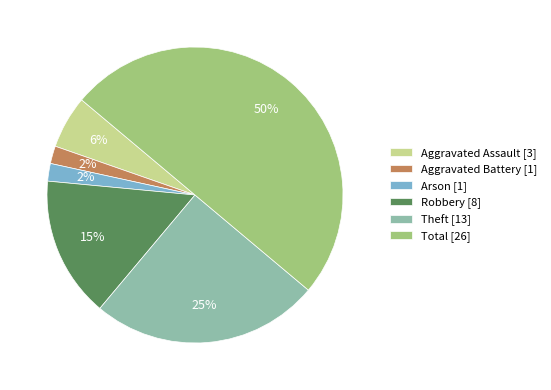

Is it true that Robbery is 2% of the pie?

False